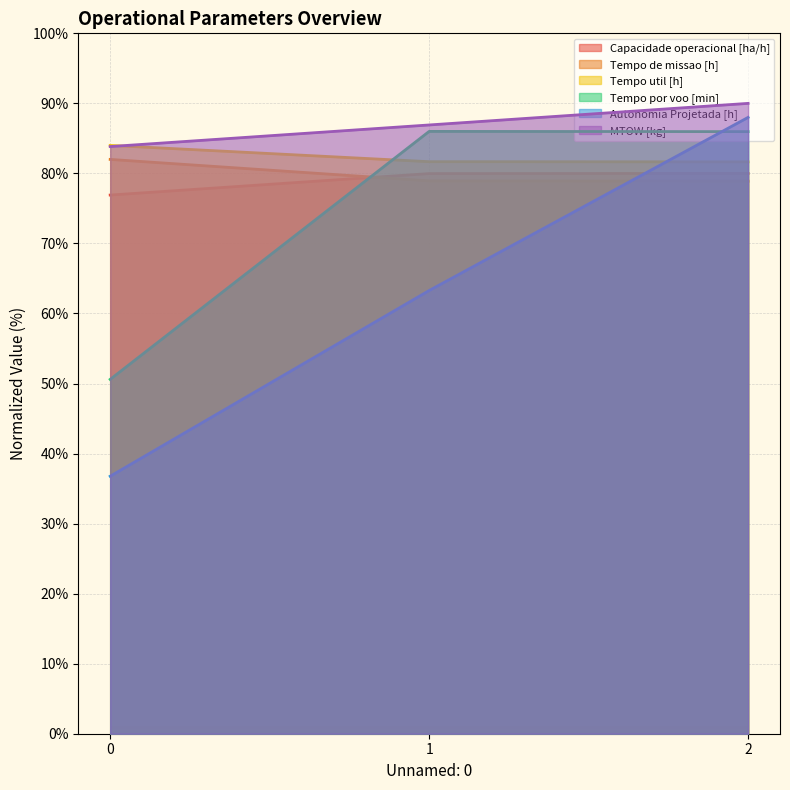

True or false: MTOW [kg] has a value of 83.8 at 0.

True